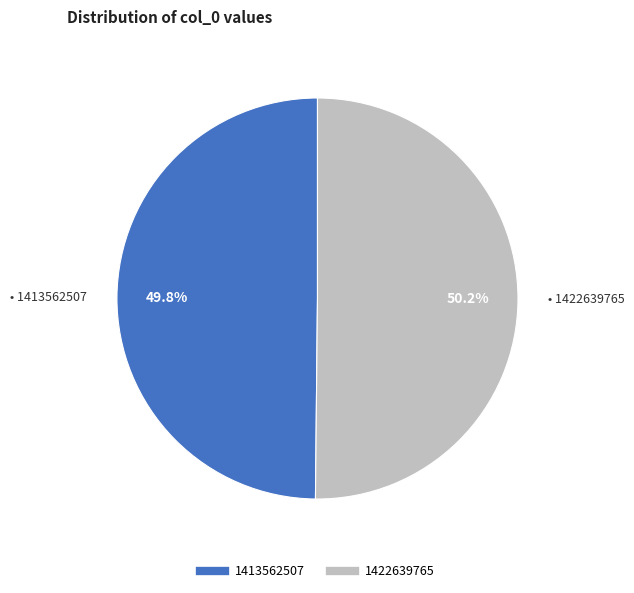

What is the ratio of the value at 1422639765 to the value at 1413562507?

1.0